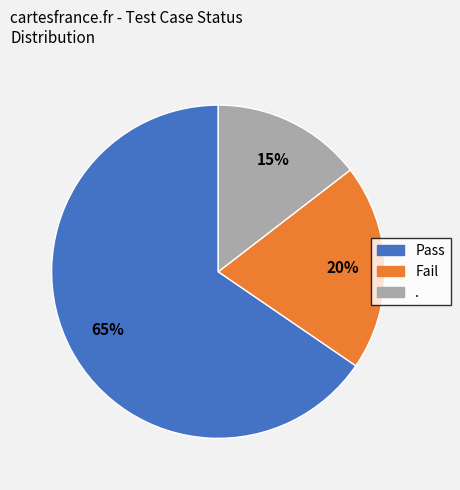

Between . and Pass, which is larger?

Pass